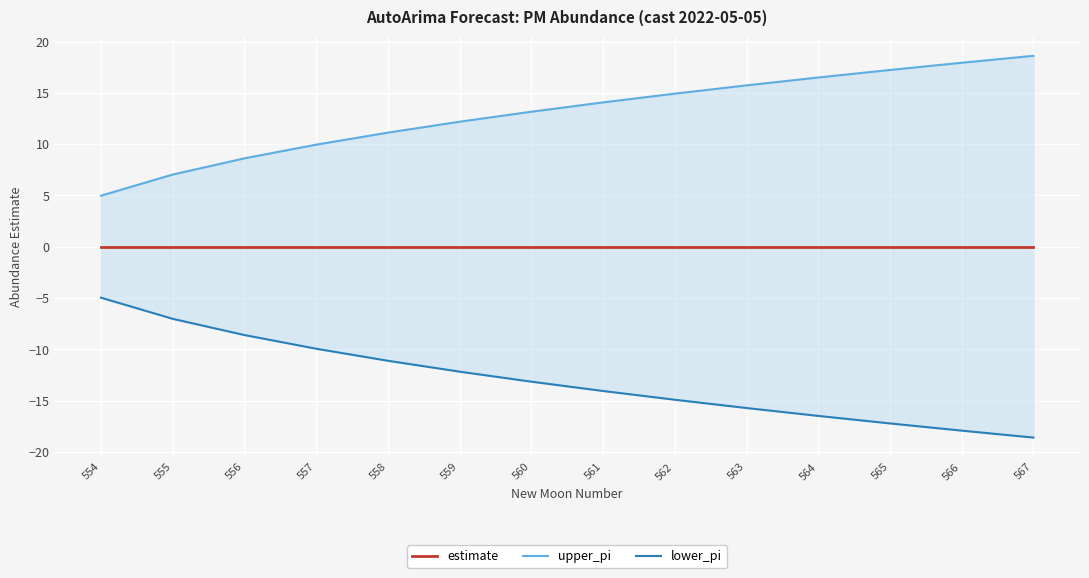

Which has a higher value, 566 or 554?

566